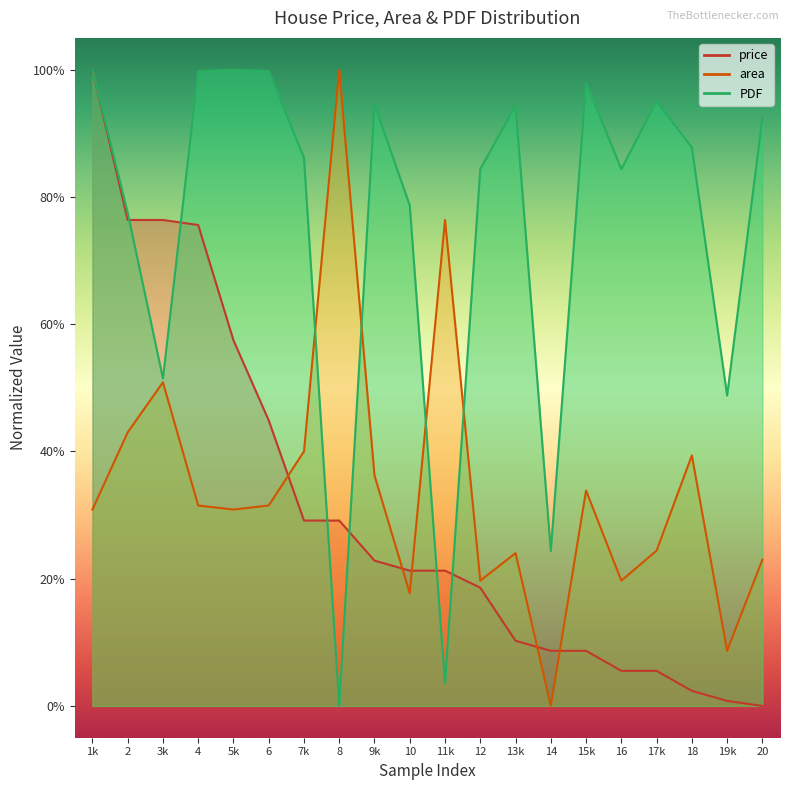

What is the value of the PDF point at the 14th from the left?

0.2